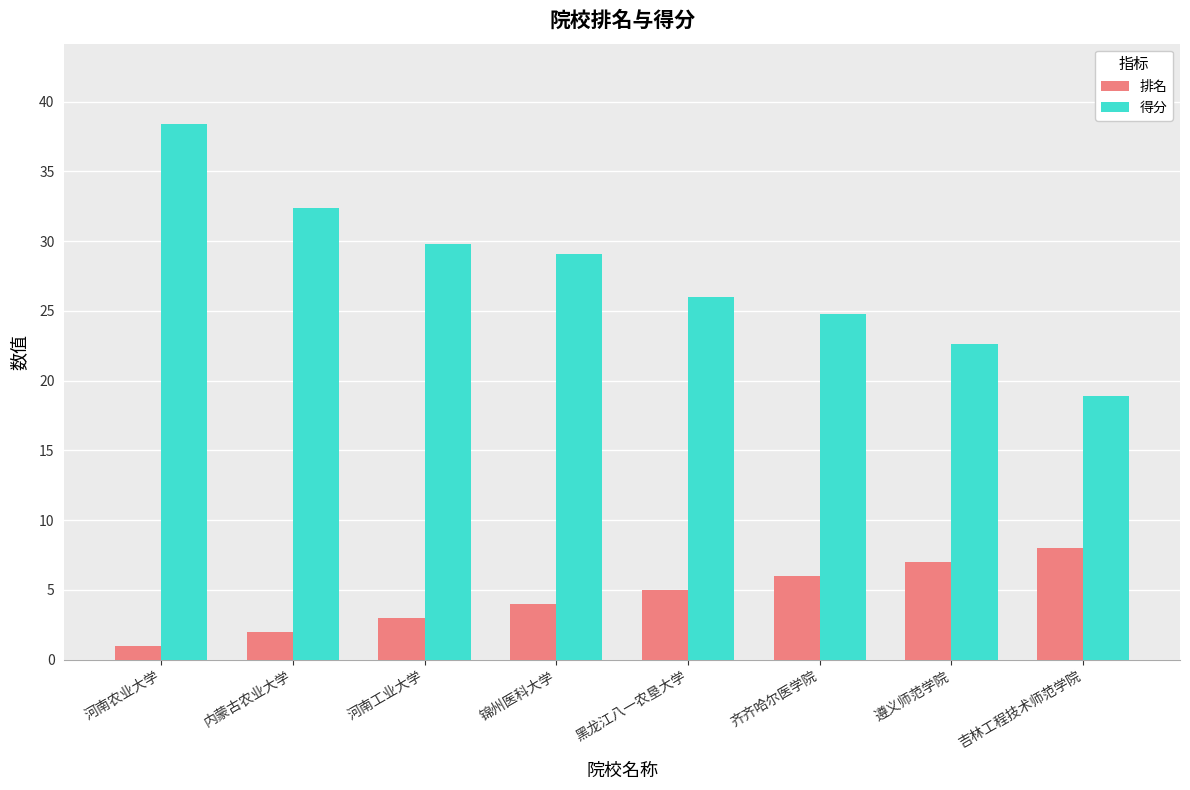

What is the highest value of the 排名 series?

8.0